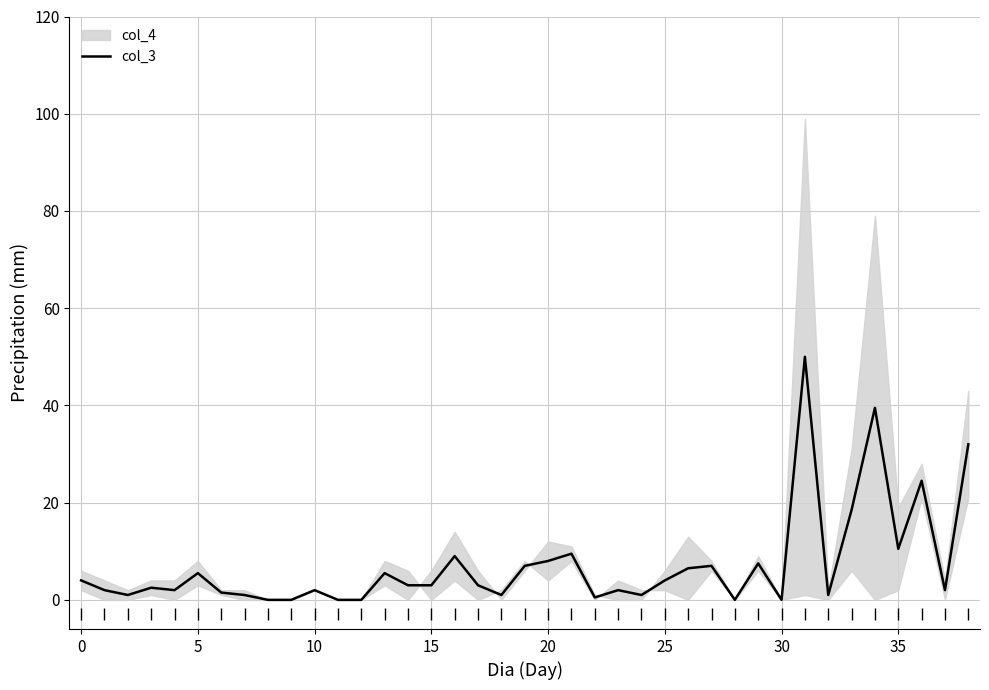

Which label corresponds to the largest value in the chart?

31